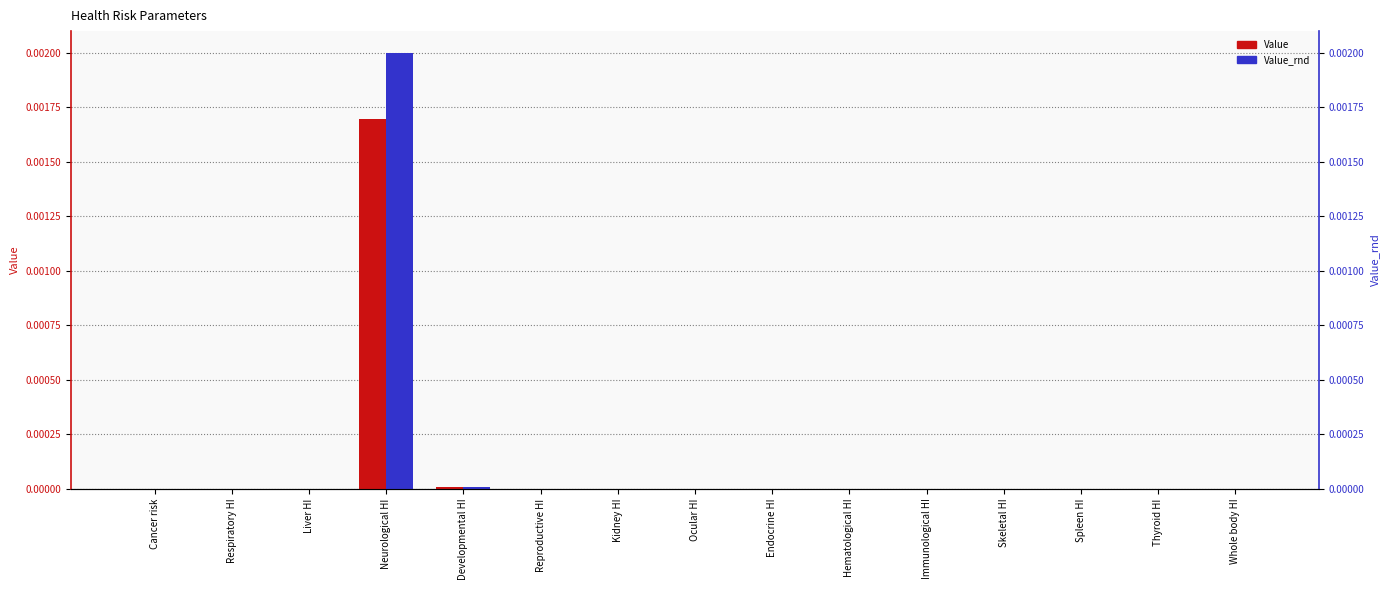

How many positive values does the Value series have?

3